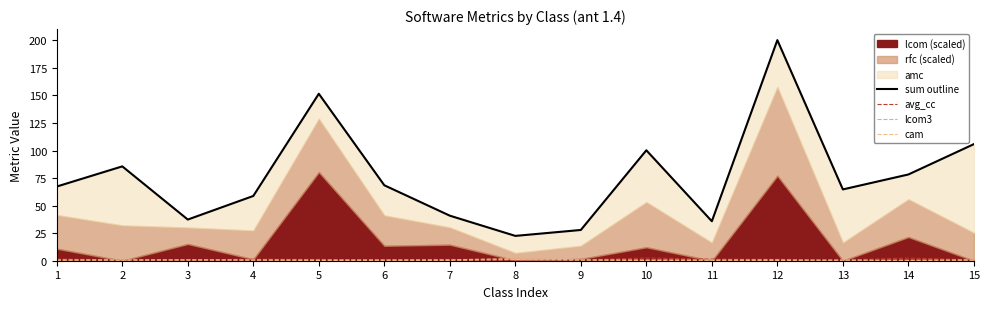

The lcom3 series shows 0.7 at 3. True or false?

True